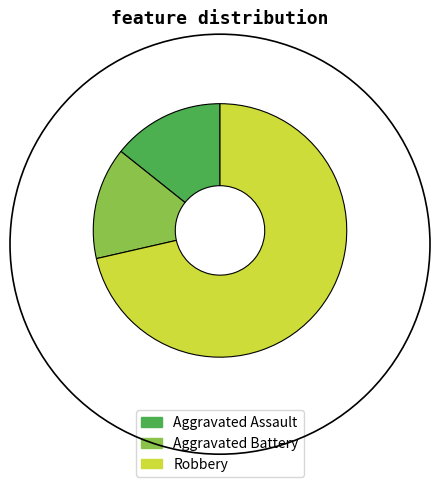

Is it true that Robbery is 71% of the pie?

True